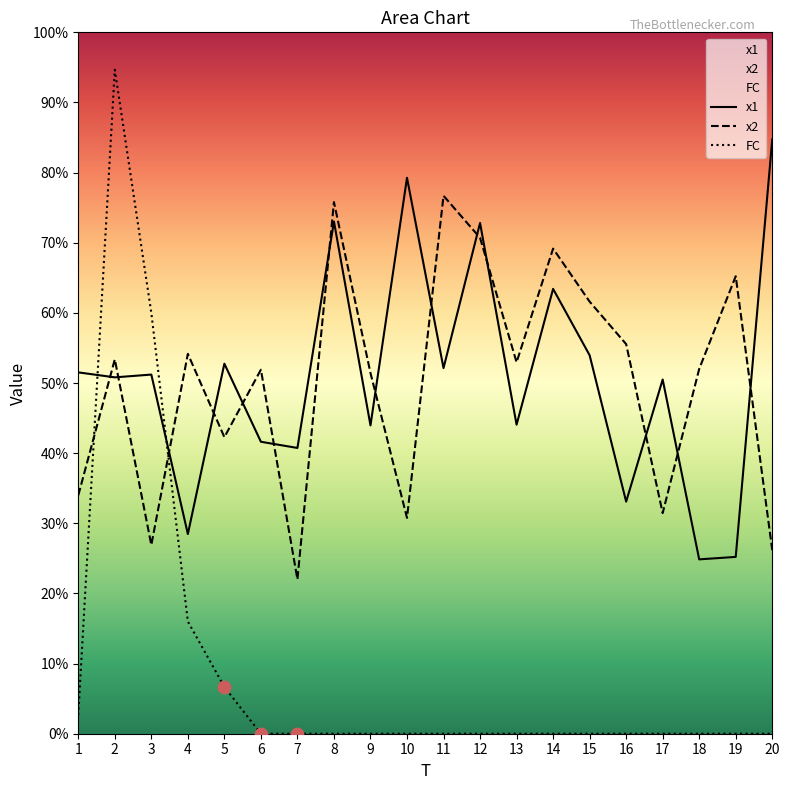

Which series has the largest total across all categories?

x1